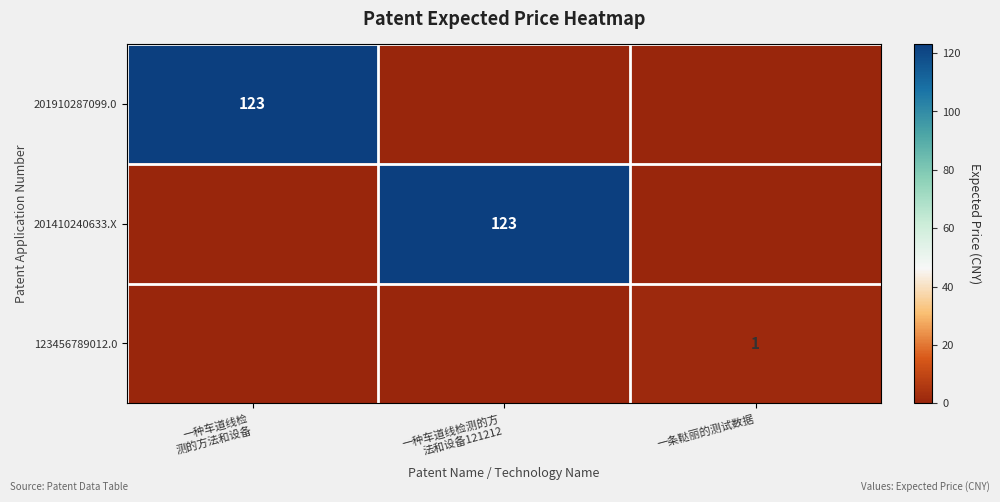

The 123456789012.0 series shows 1 at 一条鞑丽的测试数据. True or false?

True